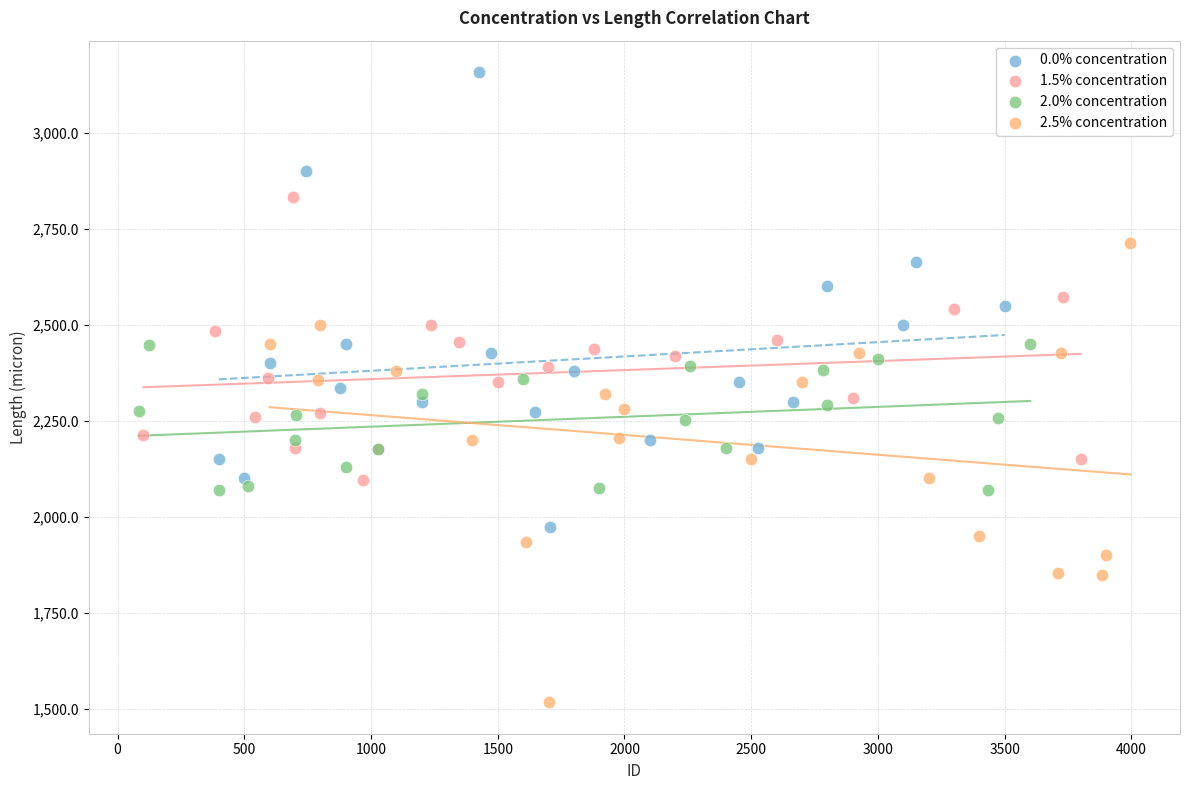

What are all the series names shown in the legend?

0.0% concentration, 1.5% concentration, 2.0% concentration, 2.5% concentration